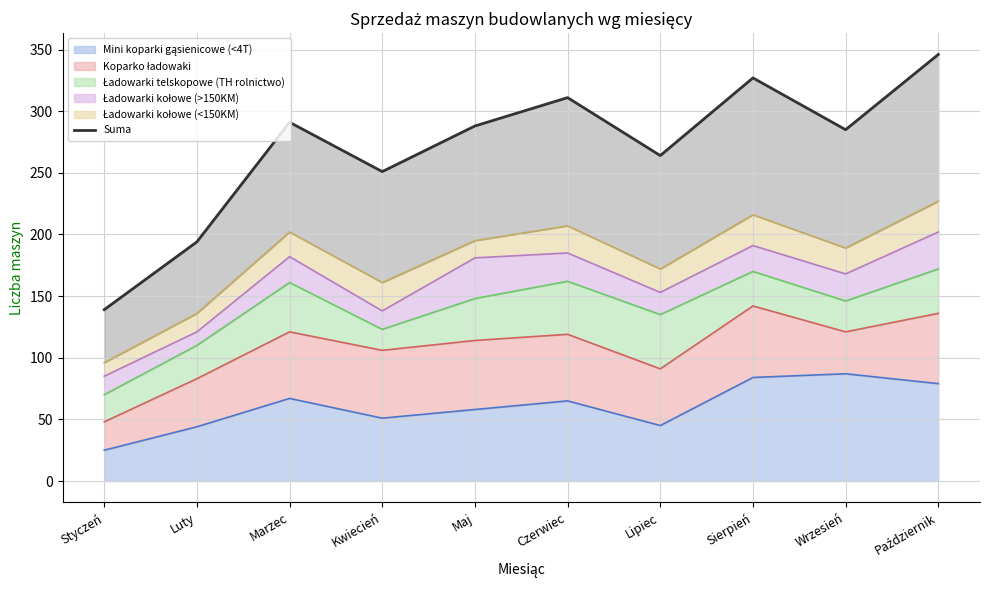

Rank the categories by value from highest to lowest.

Październik, Sierpień, Czerwiec, Marzec, Maj, Wrzesień, Lipiec, Kwiecień, Luty, Styczeń